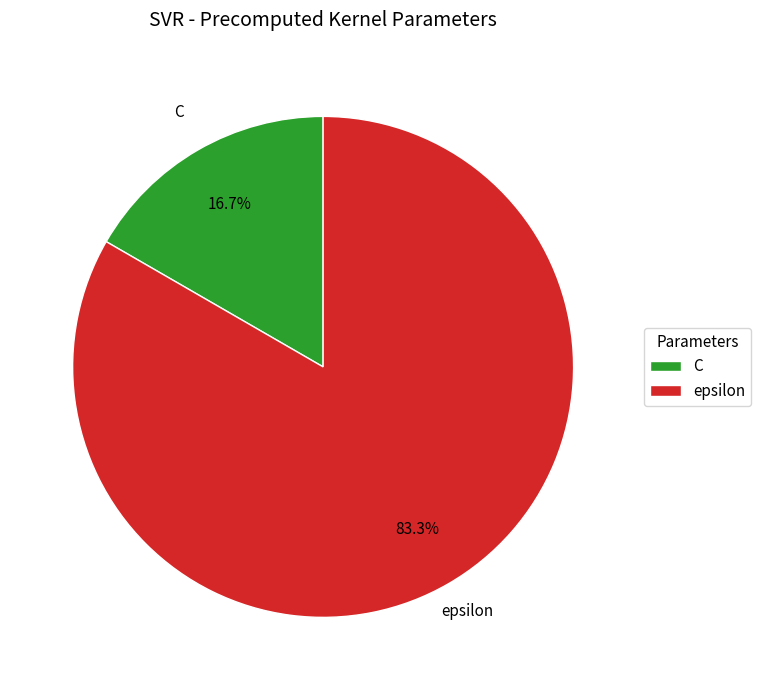

To the nearest percent, what is the combined percentage of C and epsilon?

100%